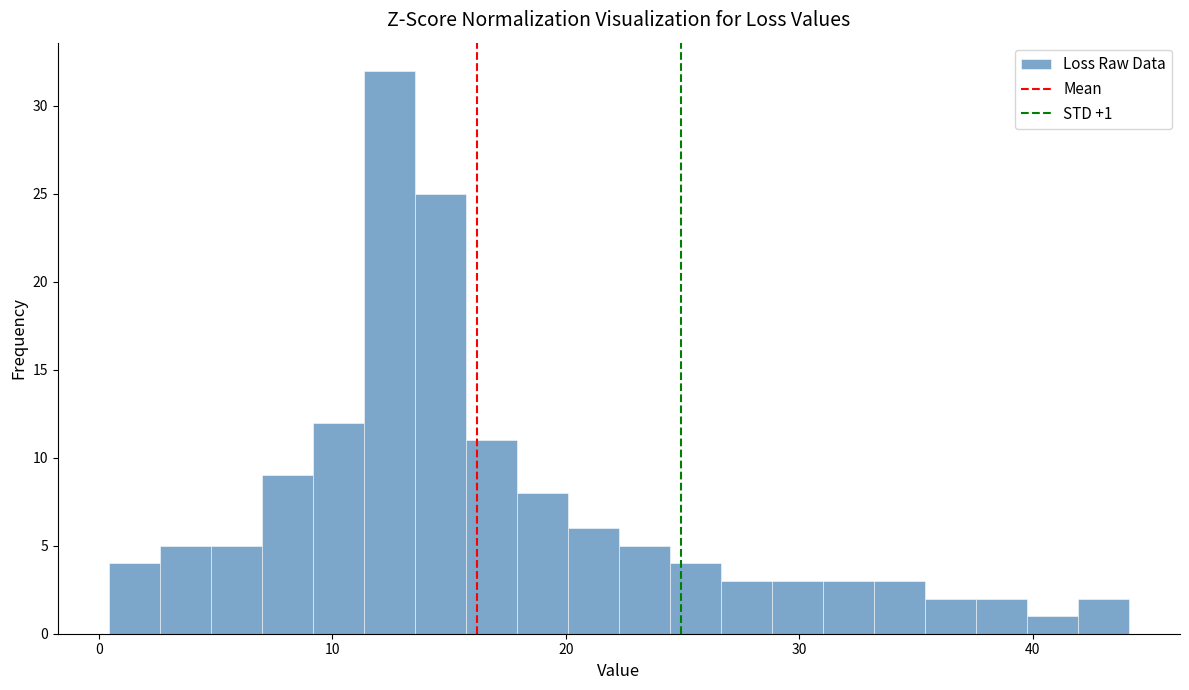

Read against the x-axis, roughly where is the centre of the tallest bar?

12